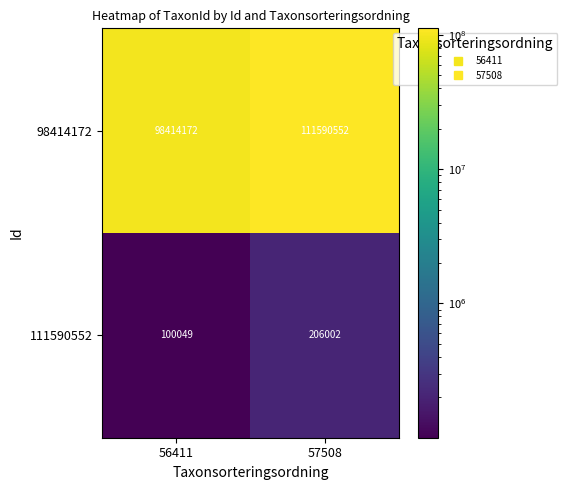

Reading right to left, extract all data points from this chart.

98414172: 111590552	98414172
111590552: 206002	100049